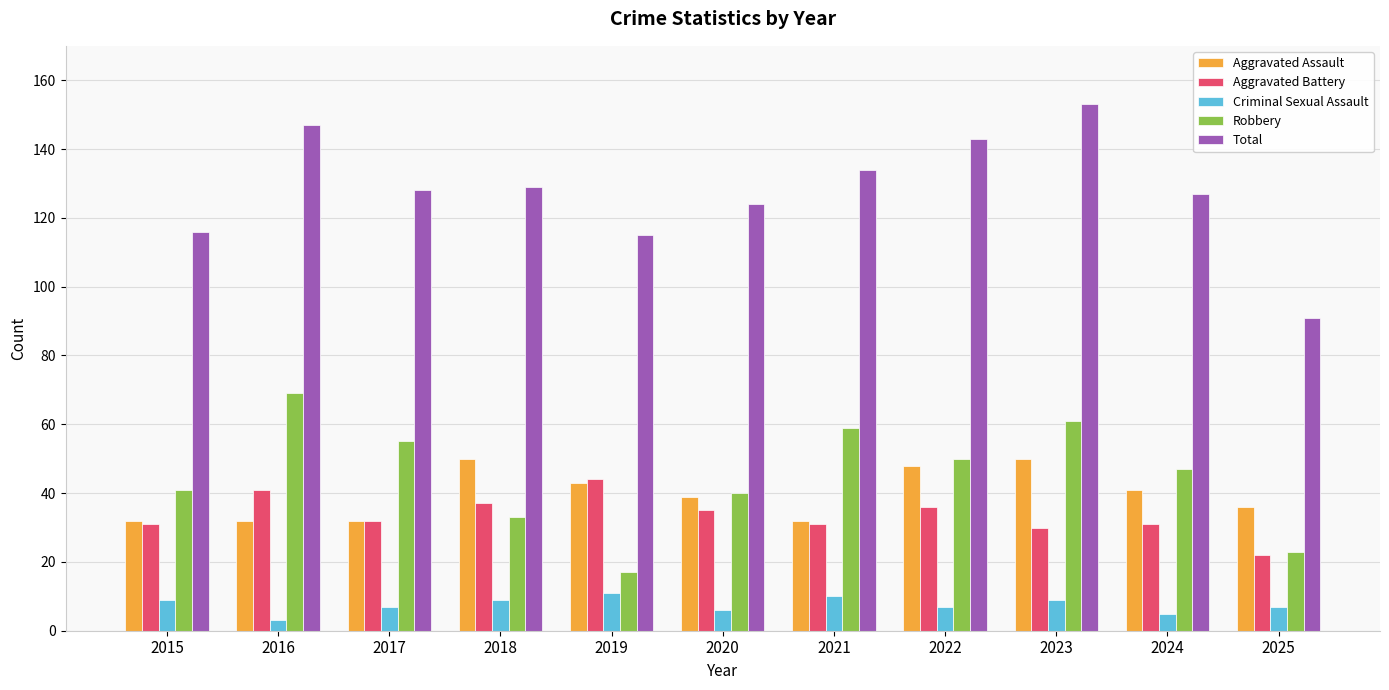

How many distinct data groups are displayed?

5